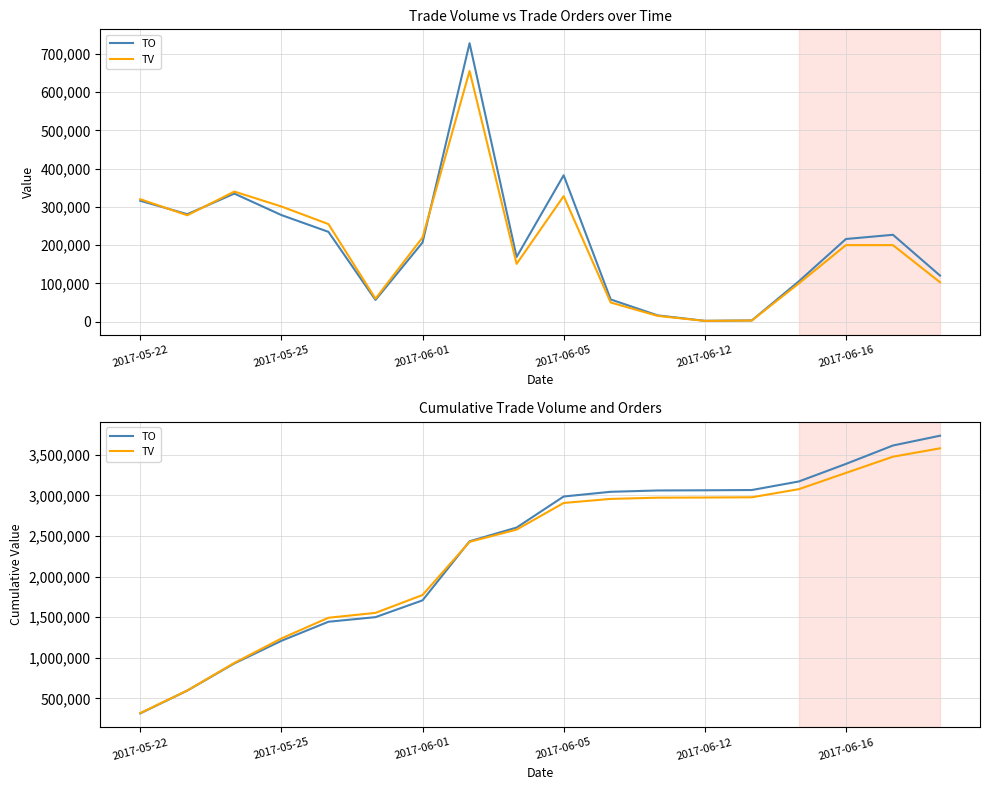

What value does the TV series have at 7?

2429000